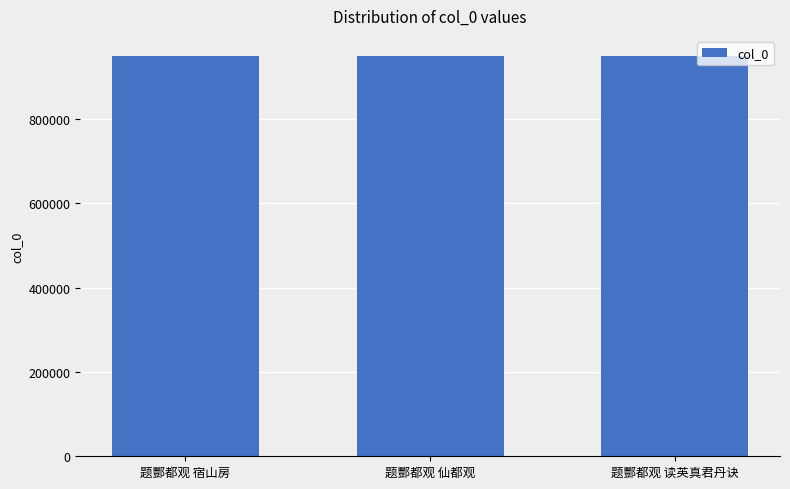

How many categories are shown in the chart?

3